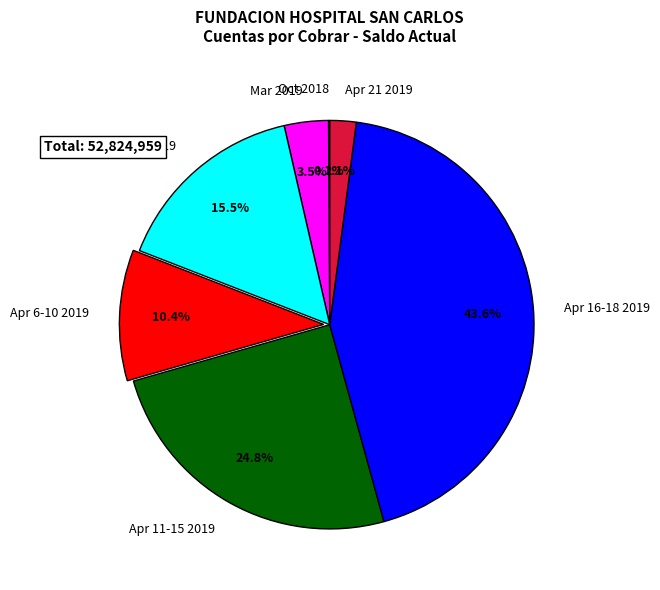

Does Apr 6-10 2019 account for over 50% of the chart?

No